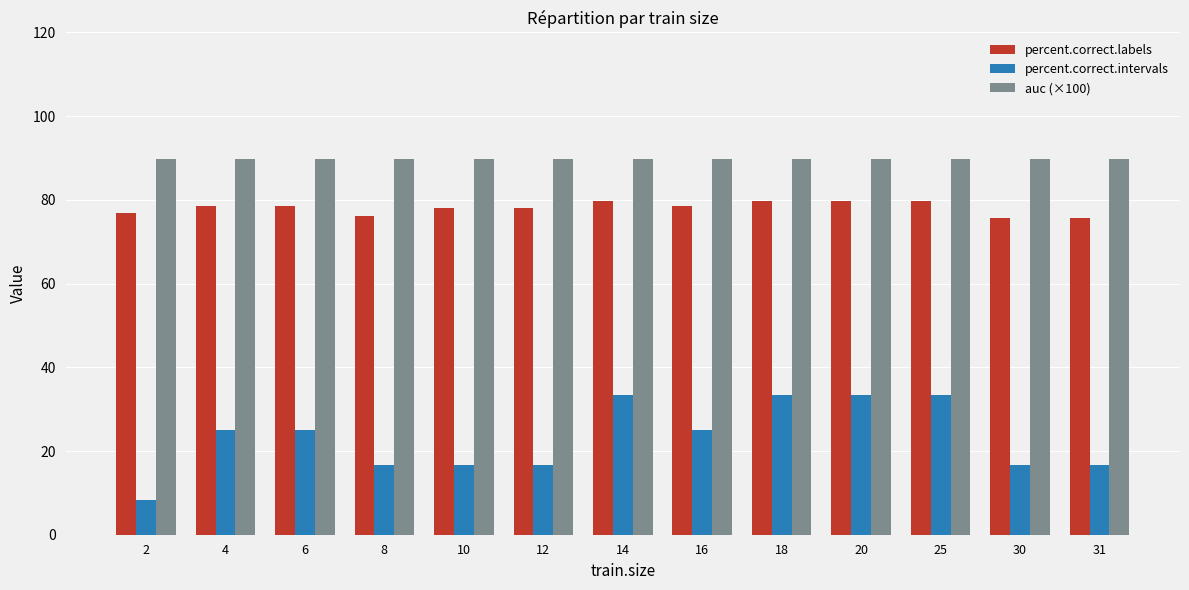

List the series in order of their peak value, lowest first.

percent.correct.intervals, percent.correct.labels, auc (×100)